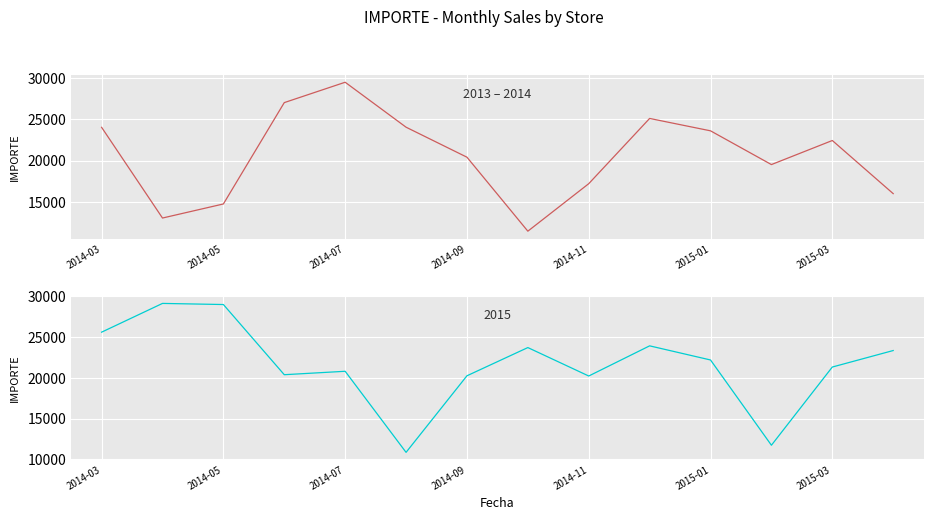

Where does the data first go above 22446?

2014-03